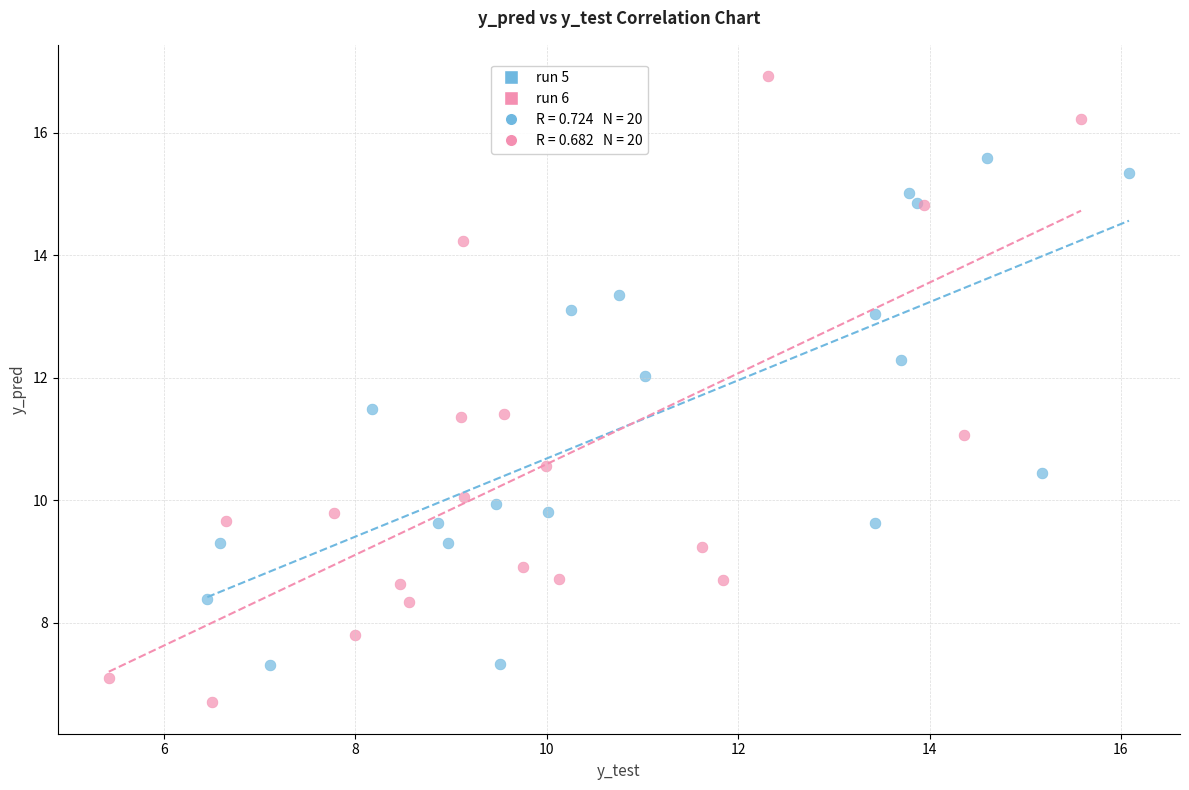

Which series has the widest spread of Y values?

run 6